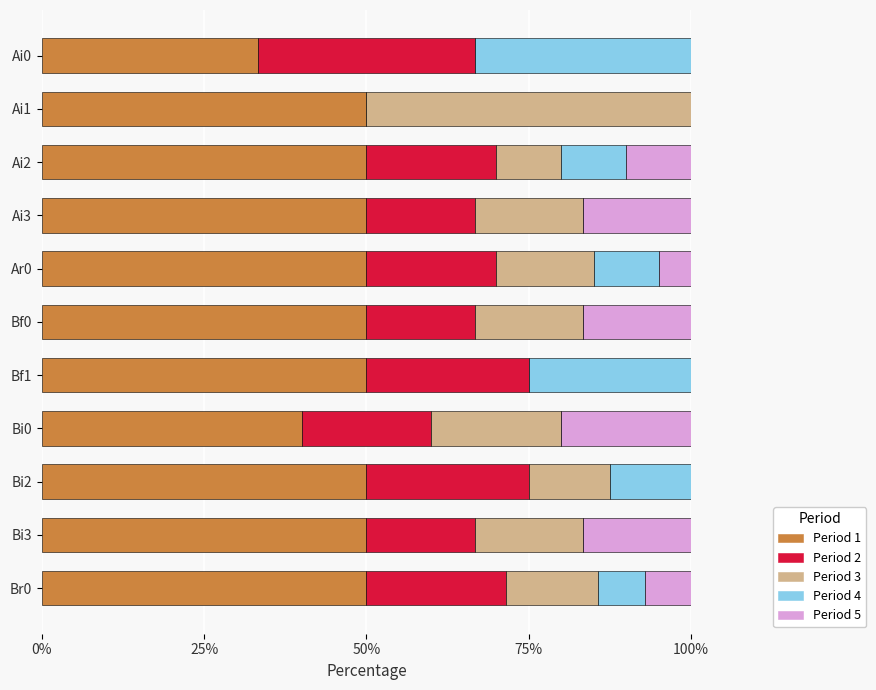

What is the sum of the Period 1 values at Bi0 and Ai3?

90.0